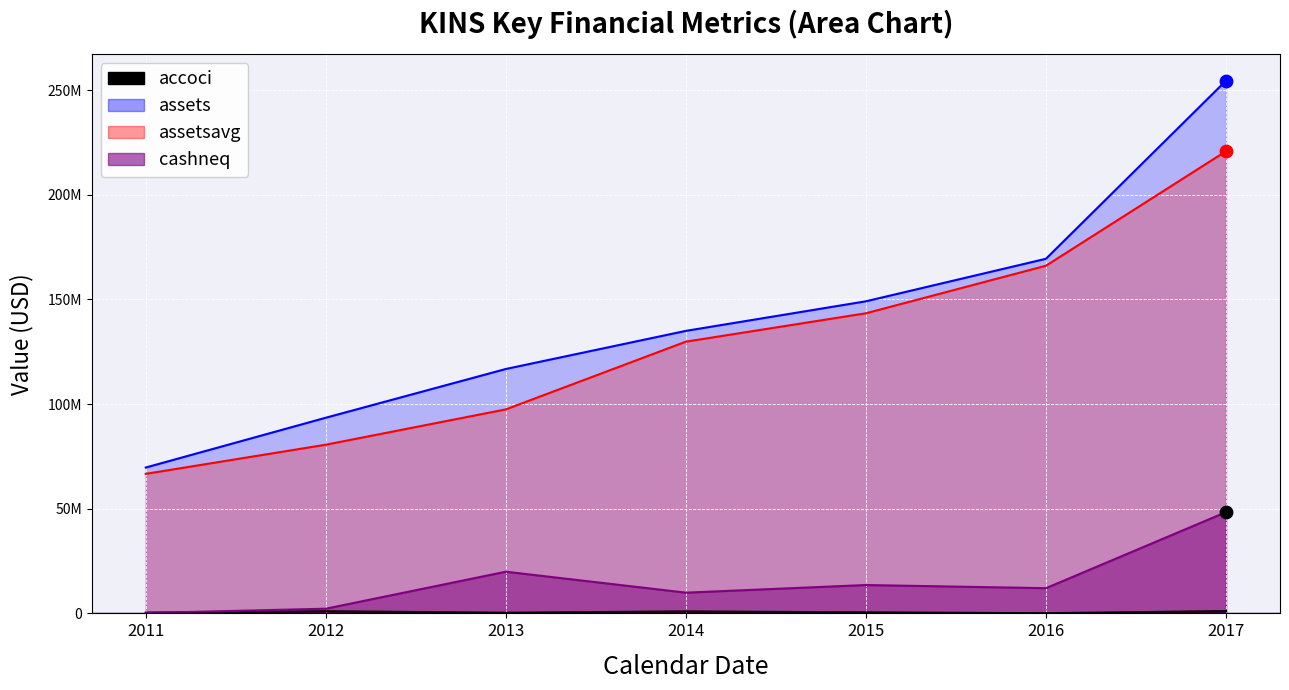

Which series has the largest total across all categories?

assets